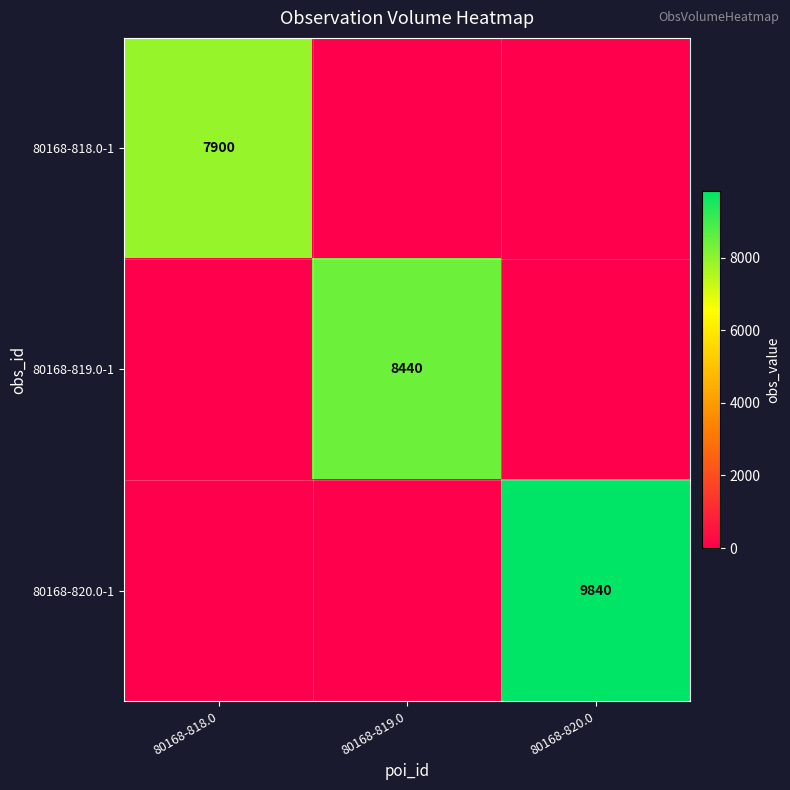

The 80168-818.0-1 series shows 7900 at 80168-818.0. True or false?

True